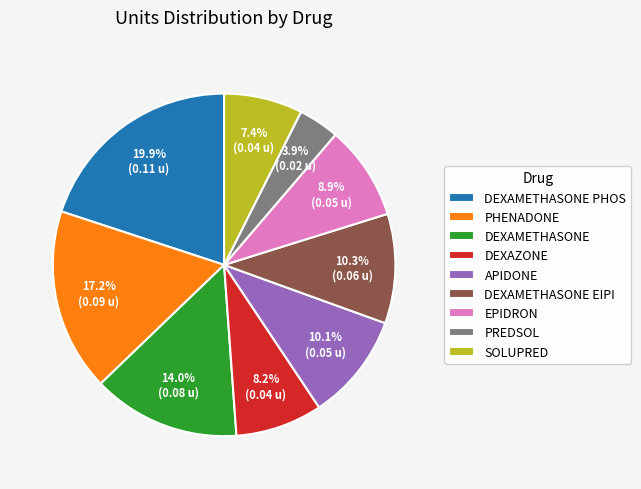

To the nearest percent, what portion does PHENADONE represent?

17%